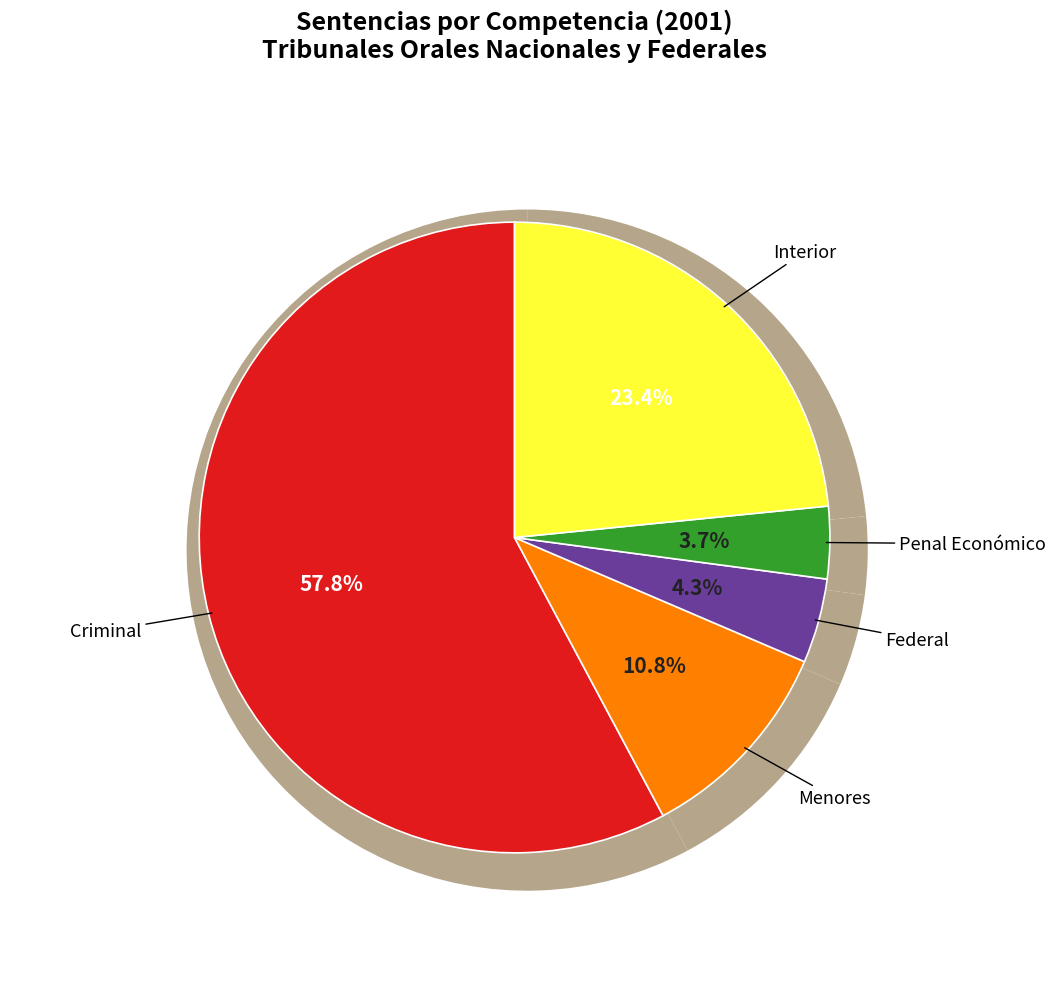

To the nearest percent, what is the combined percentage of Criminal and Penal Económico?

62%